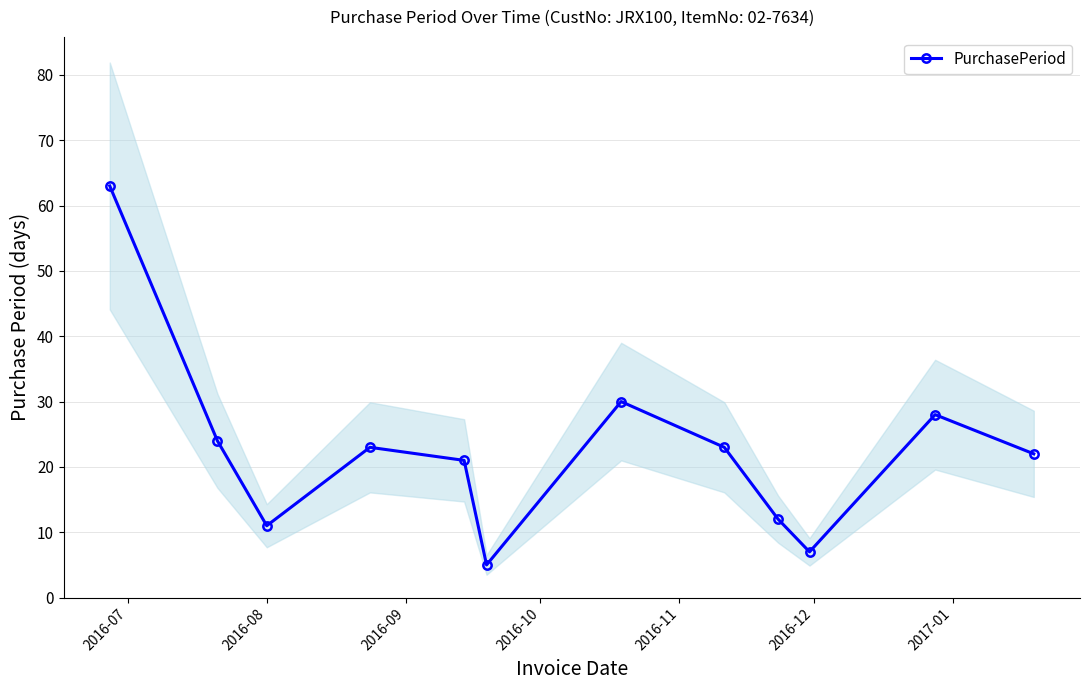

What is the value of the PurchasePeriod point at the 4th from the left?

23